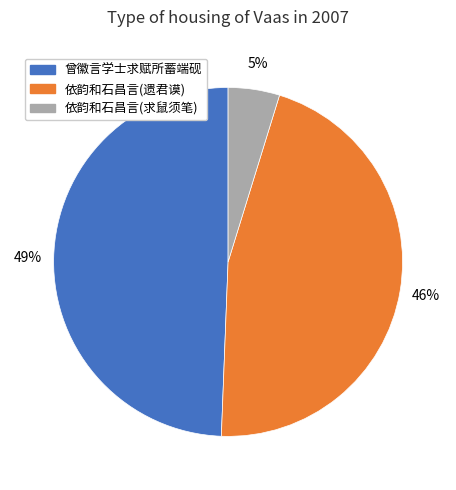

Is it true that 曾徽言学士求赋所蓄端砚 is 49% of the pie?

True